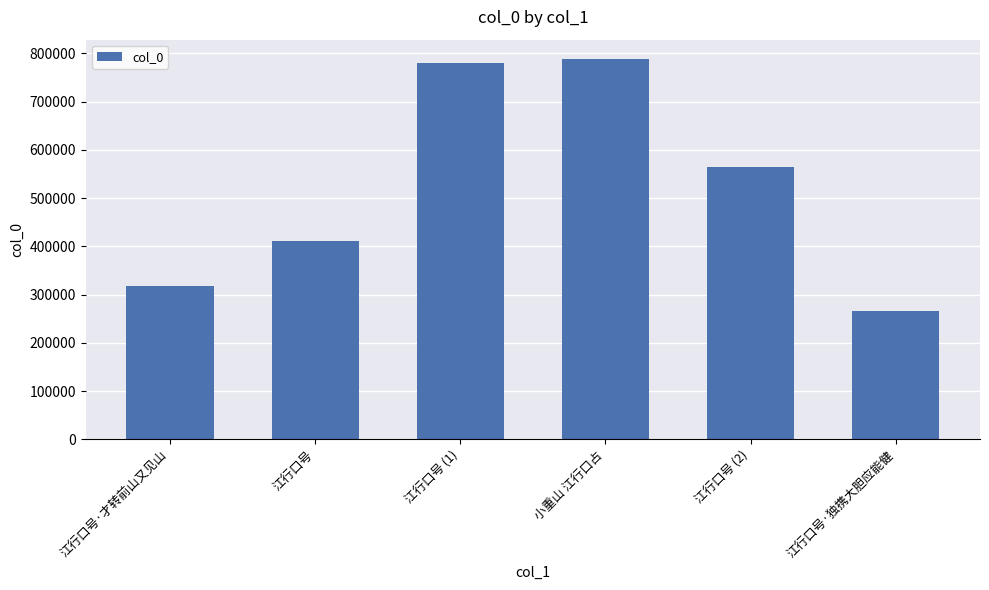

Reading left to right, what are all the values shown in this chart?

江行口号·才转前山又见山=317940	江行口号=411652	江行口号 (1)=781031	小重山 江行口占=789152	江行口号 (2)=565093	江行口号·独携大胆应能健=265992